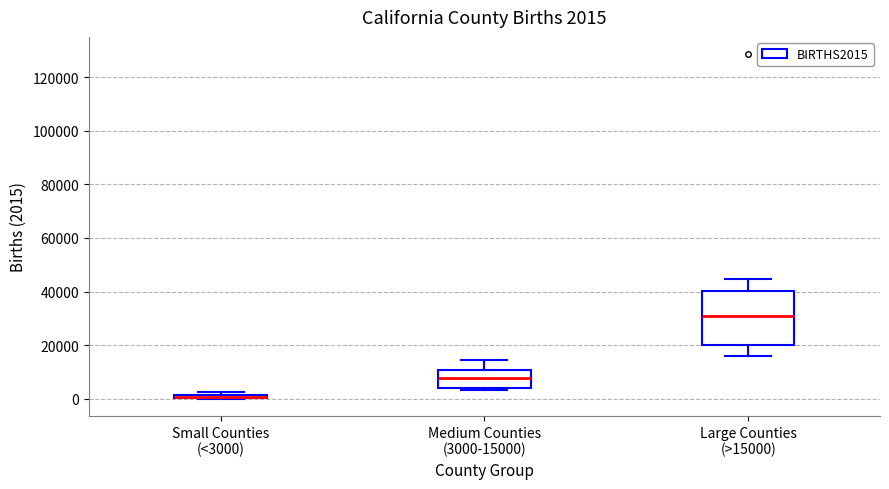

Which box is the tallest, from its lower edge to its upper edge?

Large Counties (>15000)